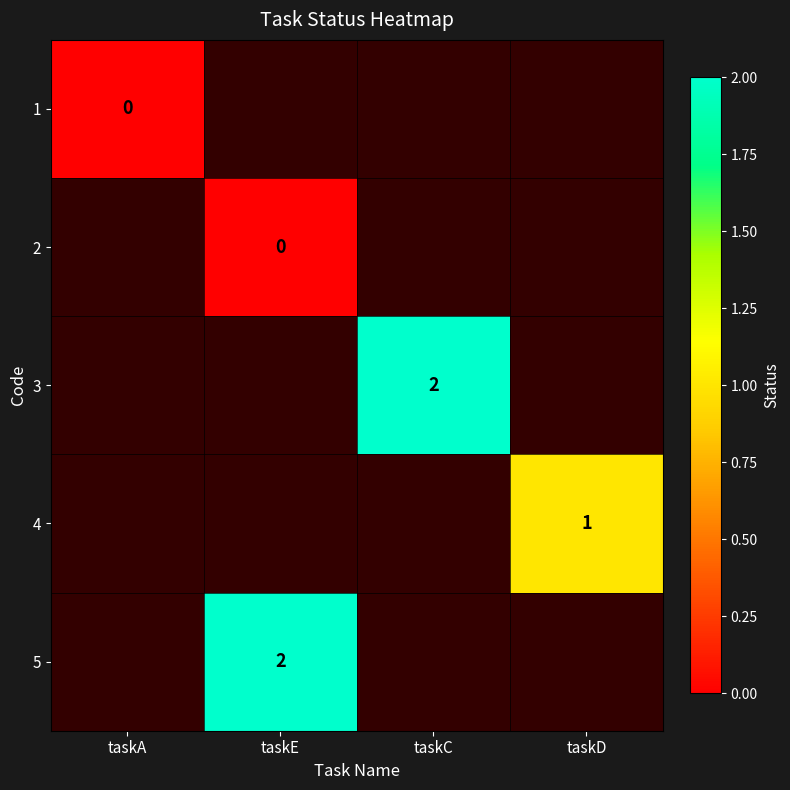

Which has a higher value, taskD or taskC?

taskC